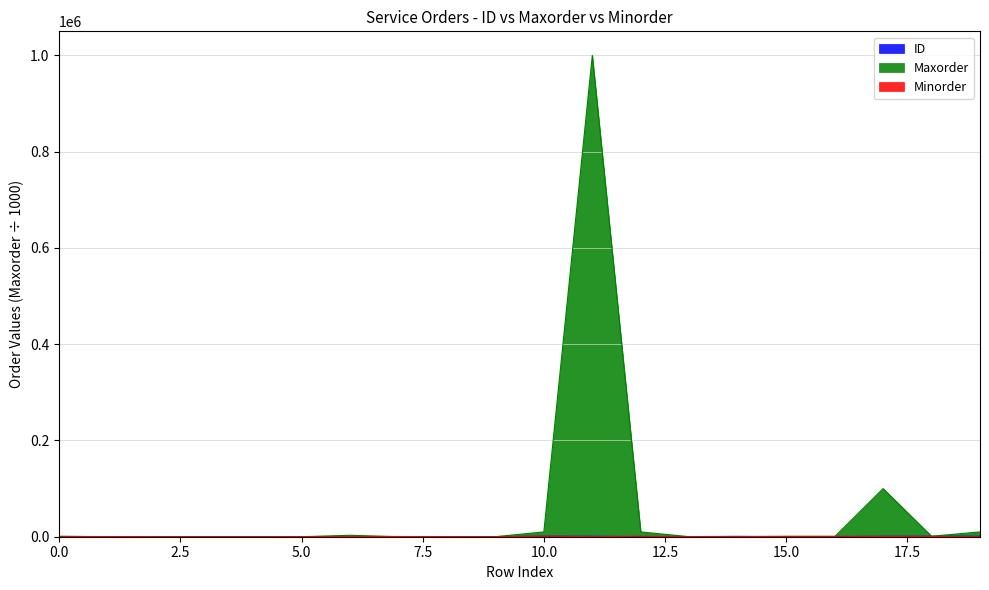

At which category is the sum across all series the highest?

11